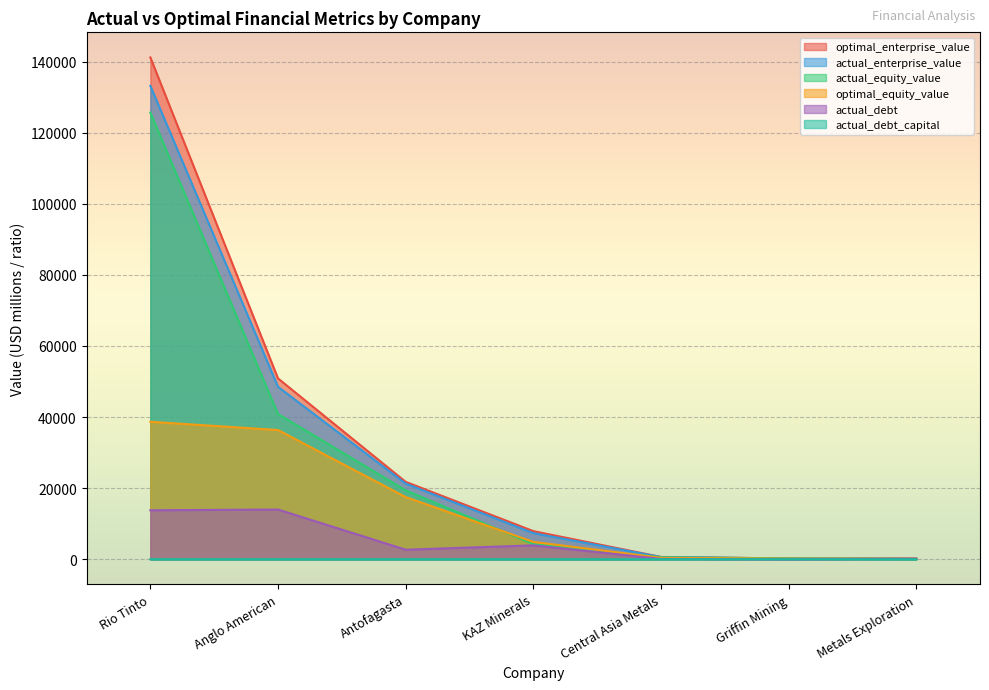

True or false: optimal_equity_value has a value of 7410.0 at Antofagasta.

False